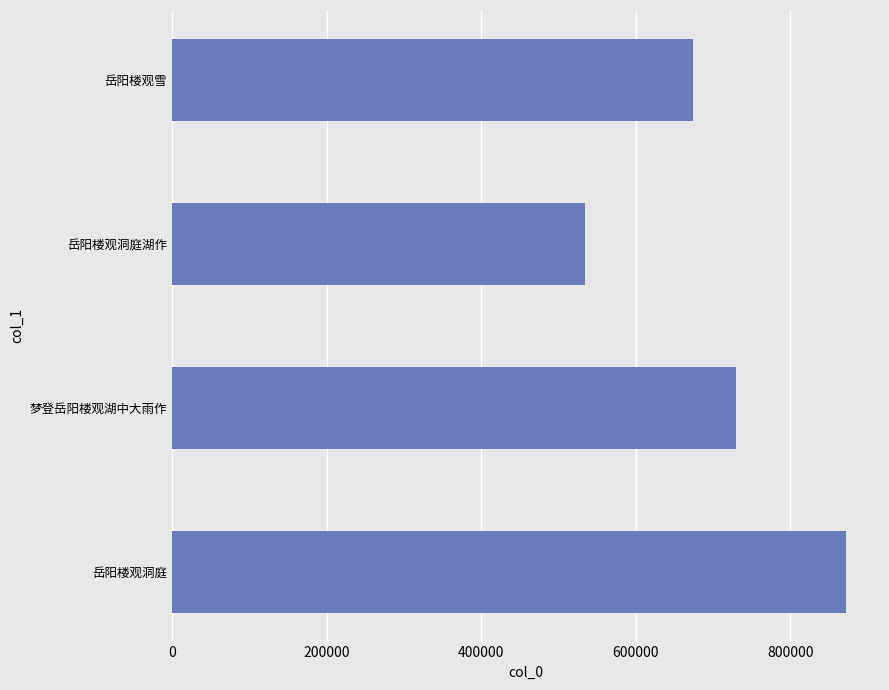

Reading bottom to top, list all the values displayed in this chart.

872169	729925	534852	673971